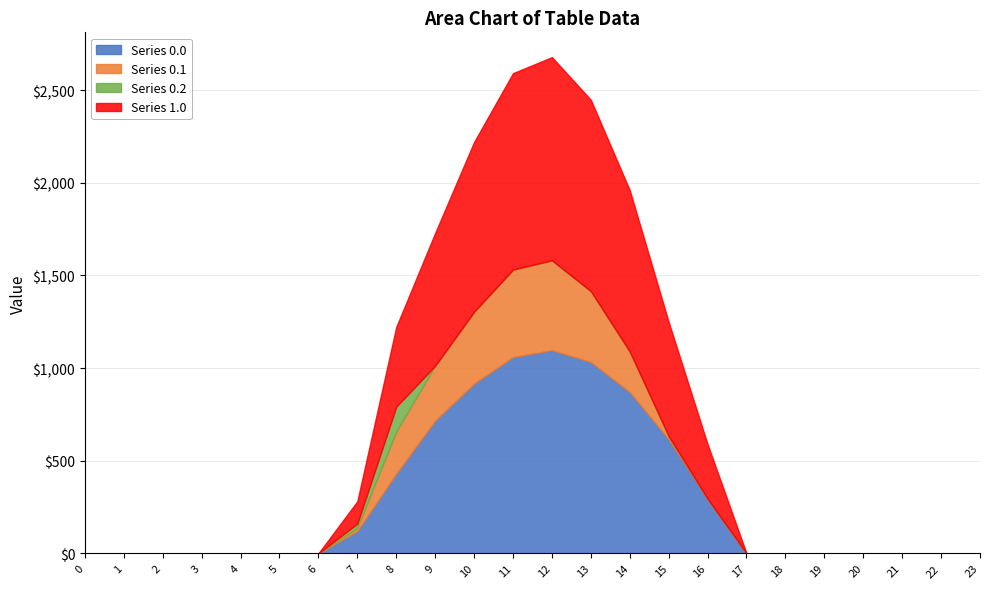

Between 1 and 11, which series saw the biggest shift?

Series 0.0